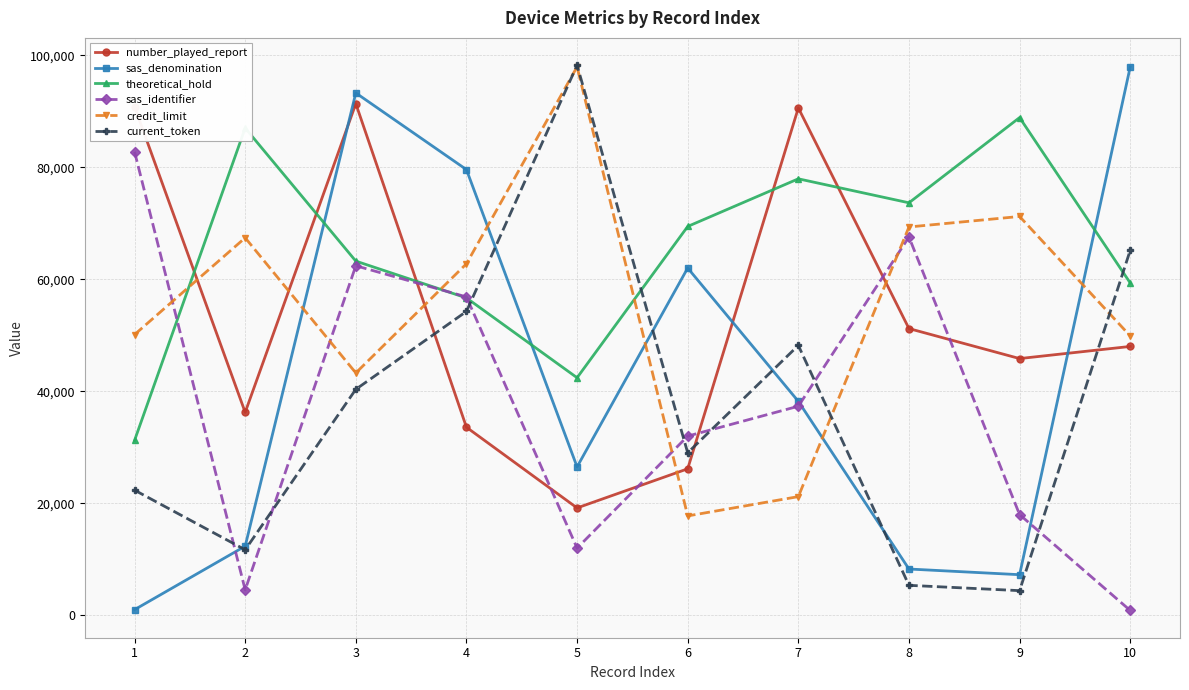

Between which two adjacent categories do theoretical_hold and sas_identifier first intersect?

1 and 2